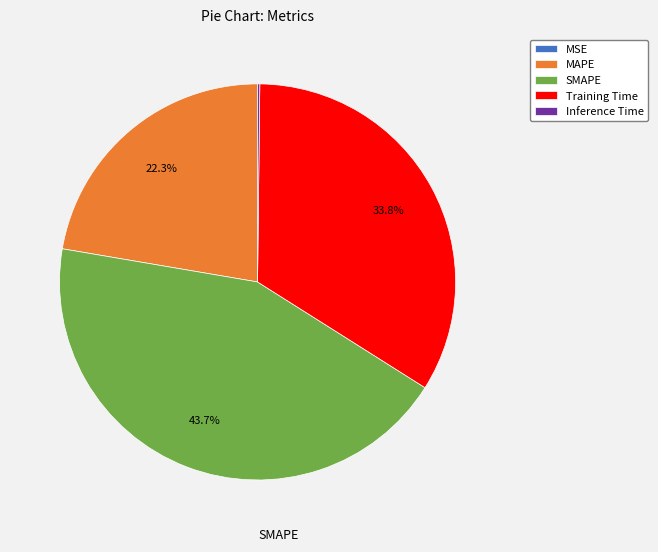

What percentage is the SMAPE slice, to the nearest percent?

44%